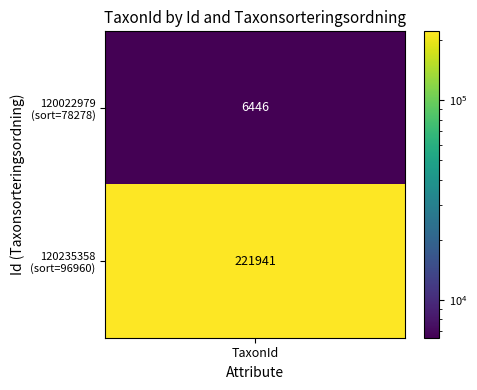

Is it true that 120235358 equals 328627 at TaxonId?

False